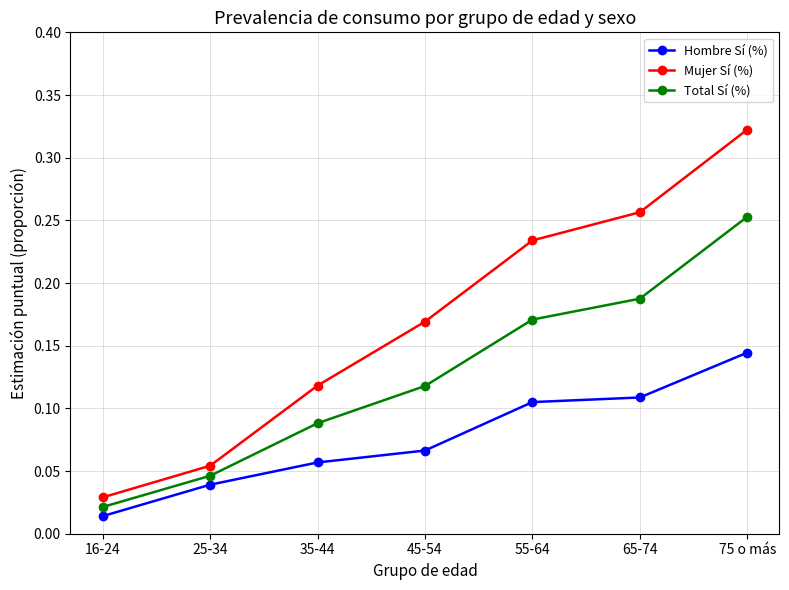

Which series has the widest spread of values?

Mujer Sí (%)